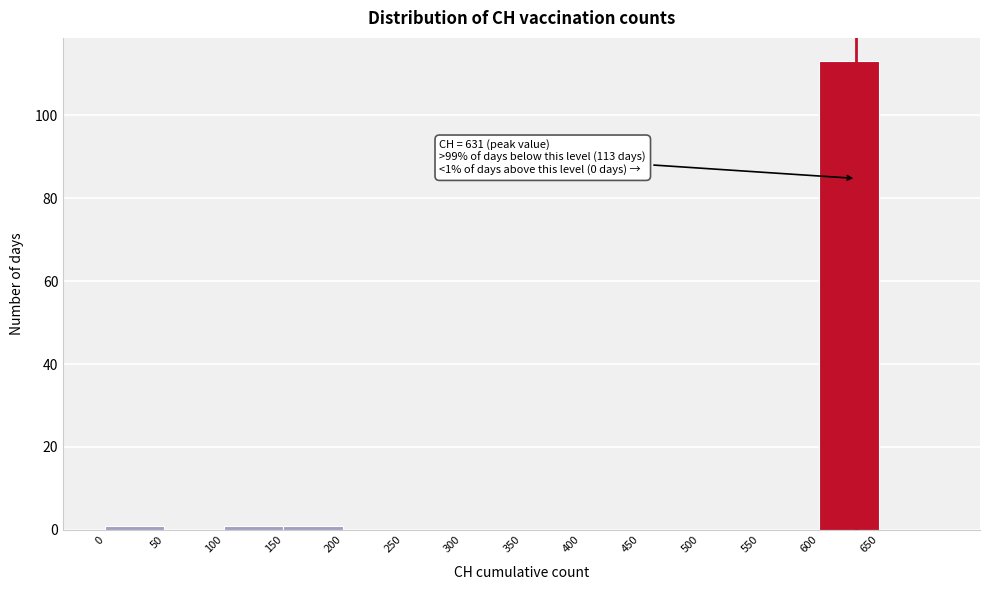

Which range on the x-axis has the tallest bar?

600 to 650